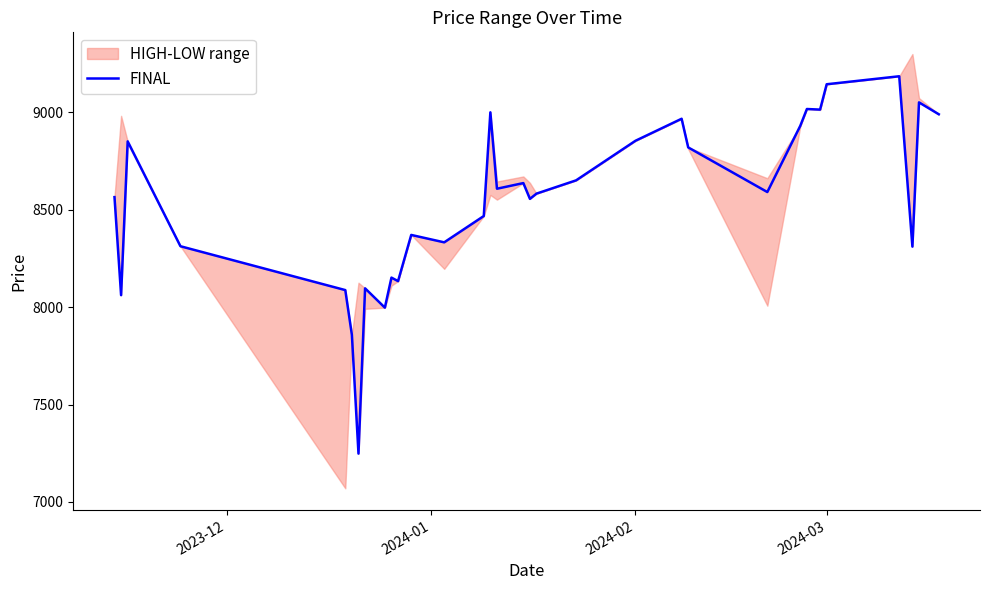

What is the lowest value of the FINAL series?

7248